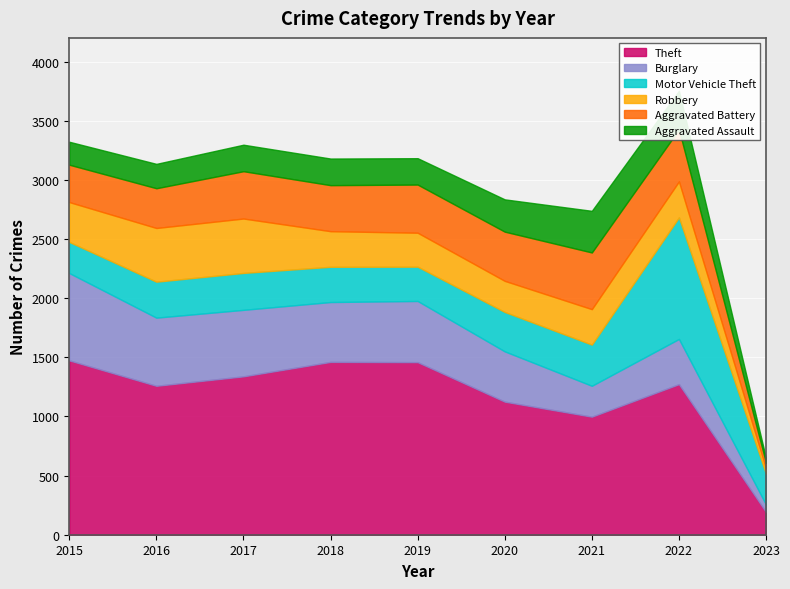

What is the spread (max minus min) of values at 2020?

862